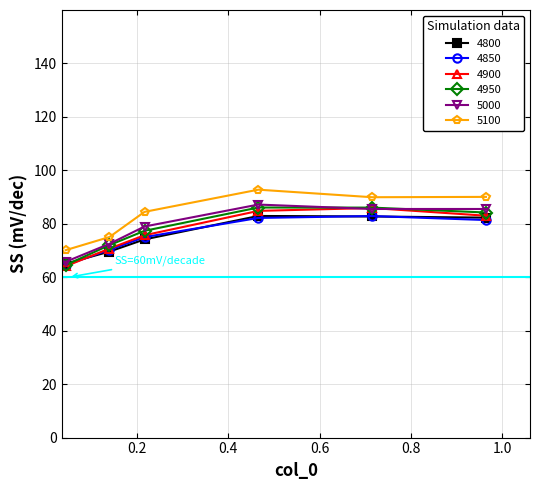

What is the maximum value shown in the chart?

92.8